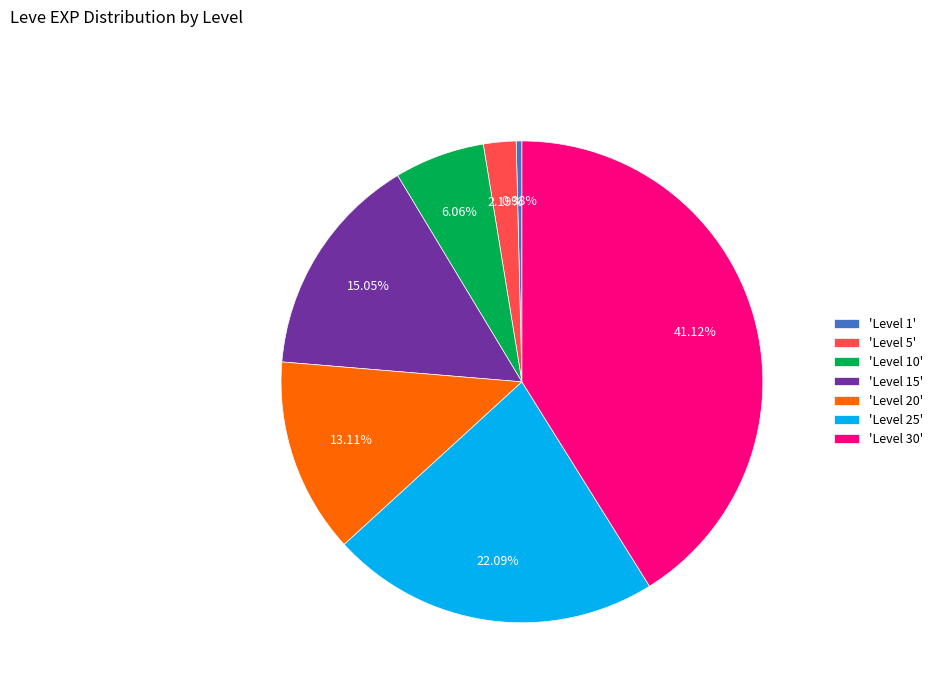

Do 'Level 15' and 'Level 25' together represent more than half of the pie?

No